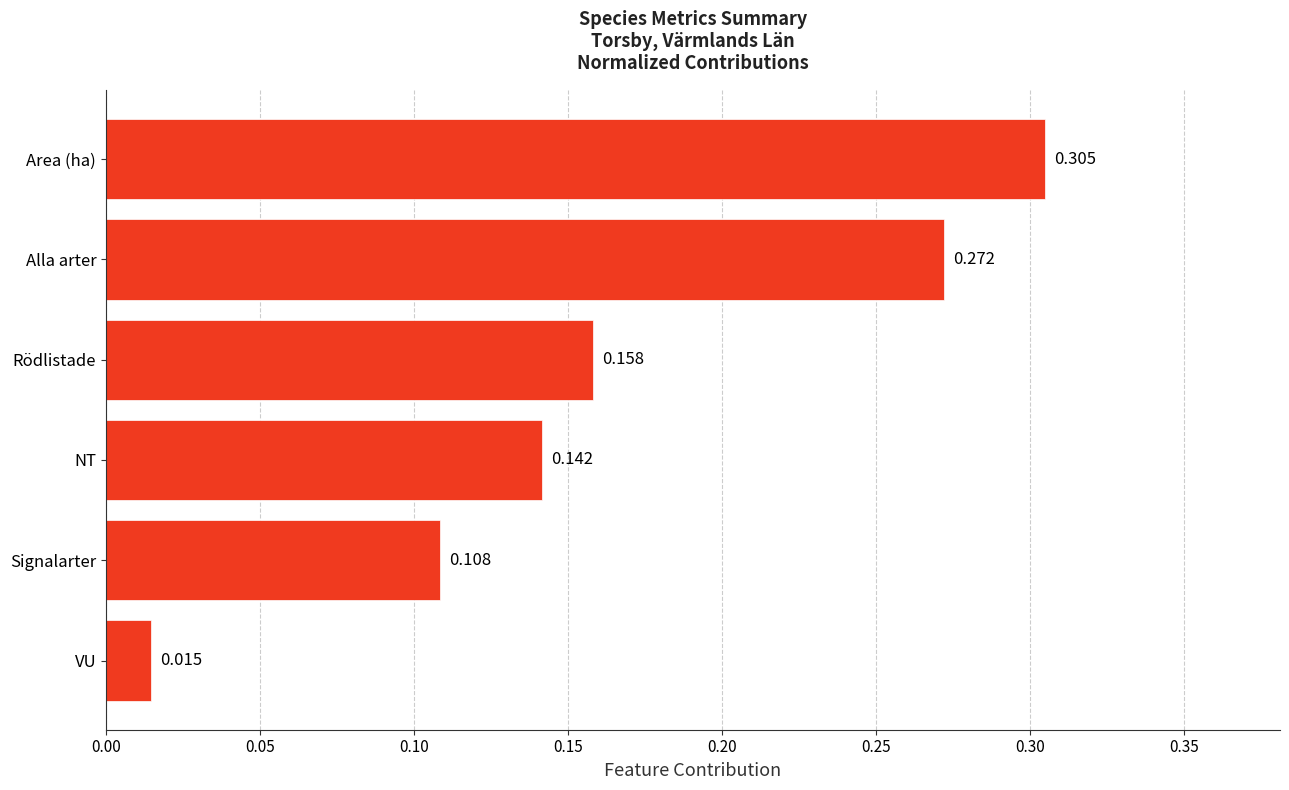

Which has a higher value, Alla arter or Area (ha)?

Area (ha)